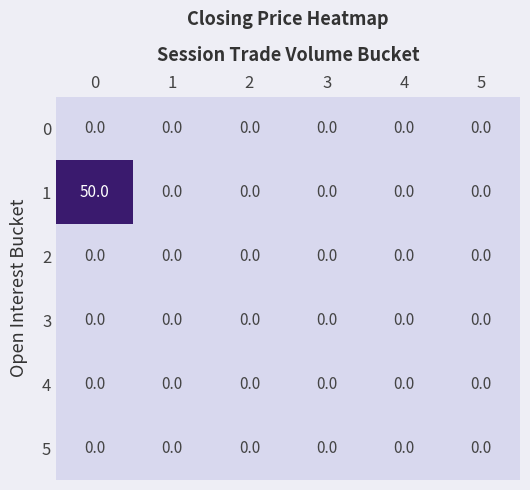

What is the maximum value shown in the chart?

50